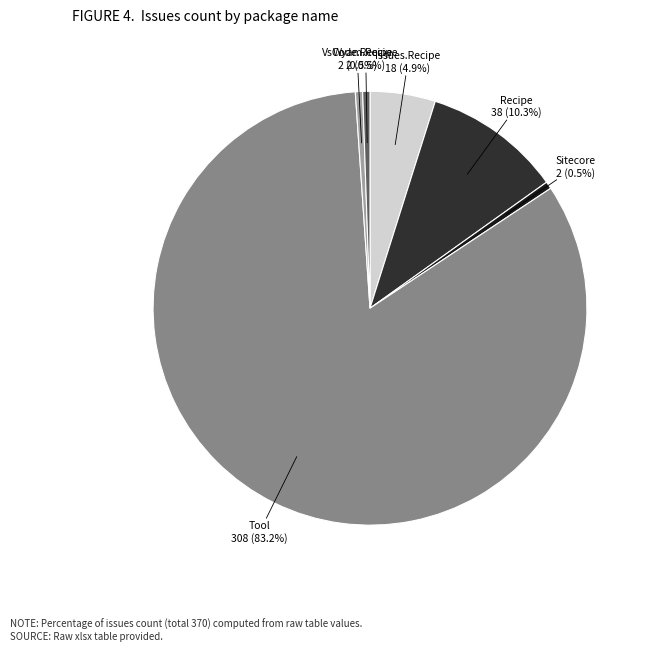

Is there a majority slice in this chart?

Yes